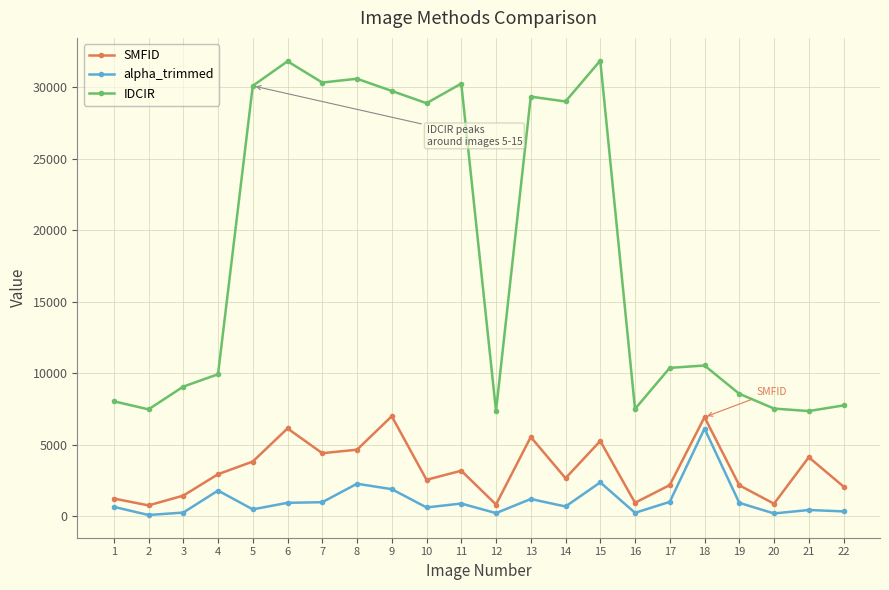

True or false: alpha_trimmed has more than 1 interior local peaks.

True